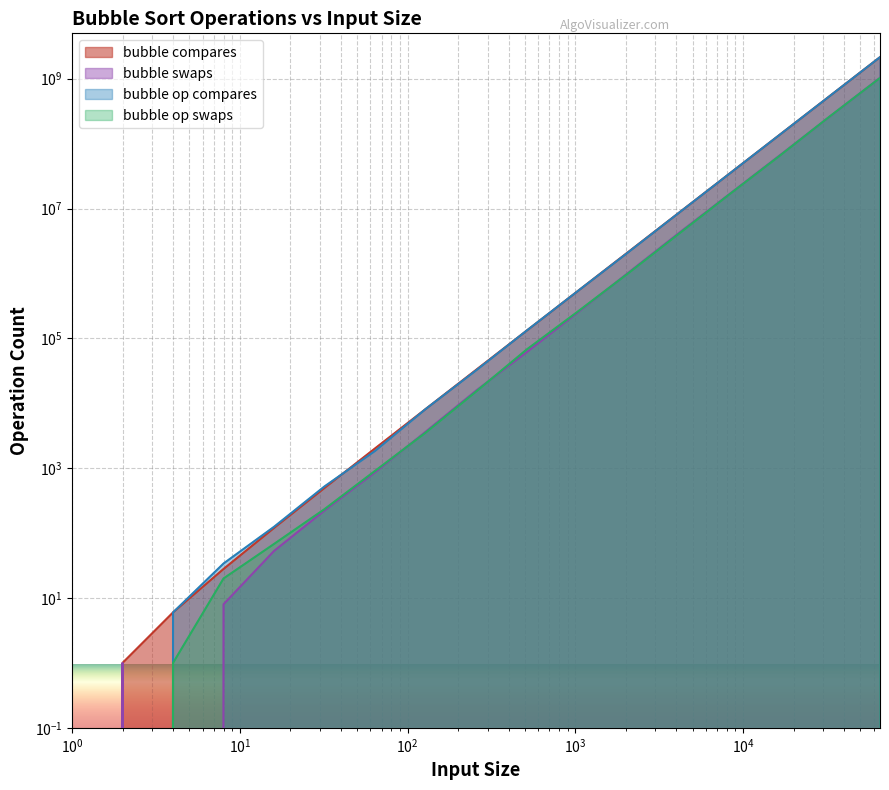

How many intersections are there between bubble op compares and bubble swaps?

1